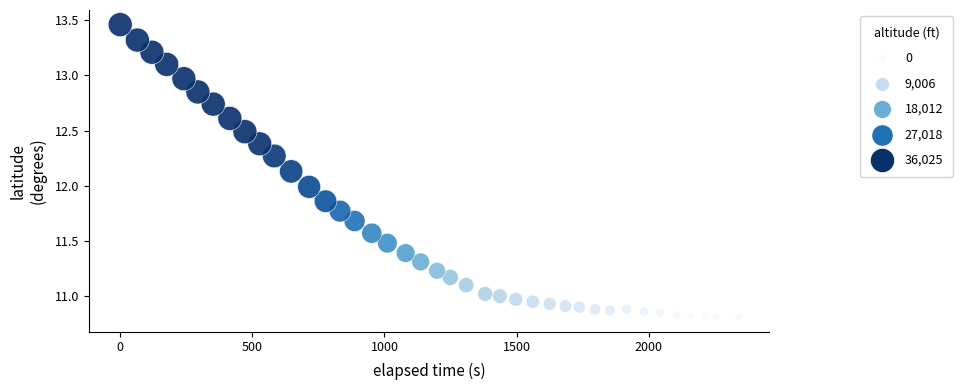

What is the range of X values (max minus min)?

2339.0